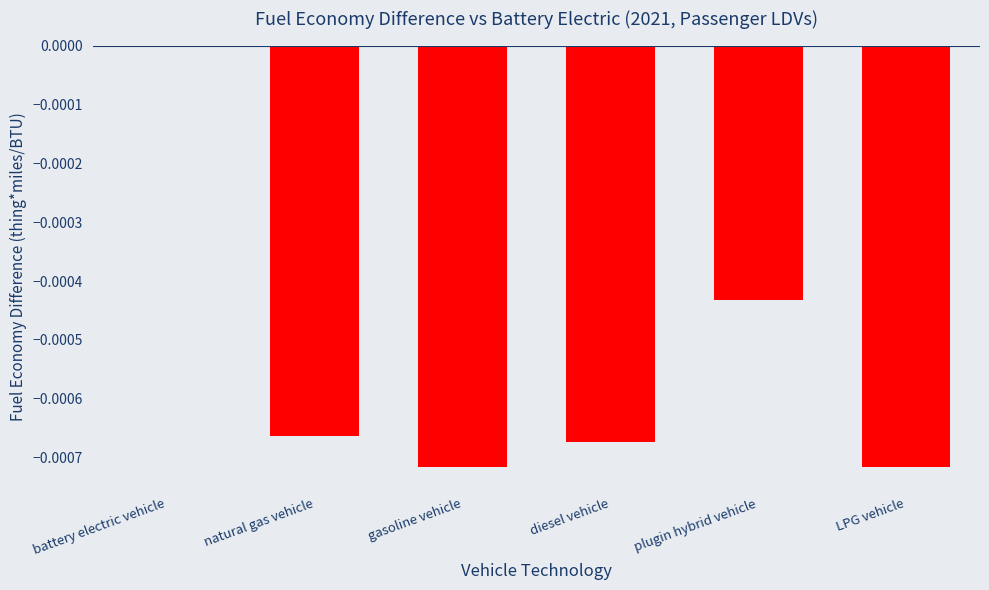

Which has a higher value, diesel vehicle or plugin hybrid vehicle?

plugin hybrid vehicle